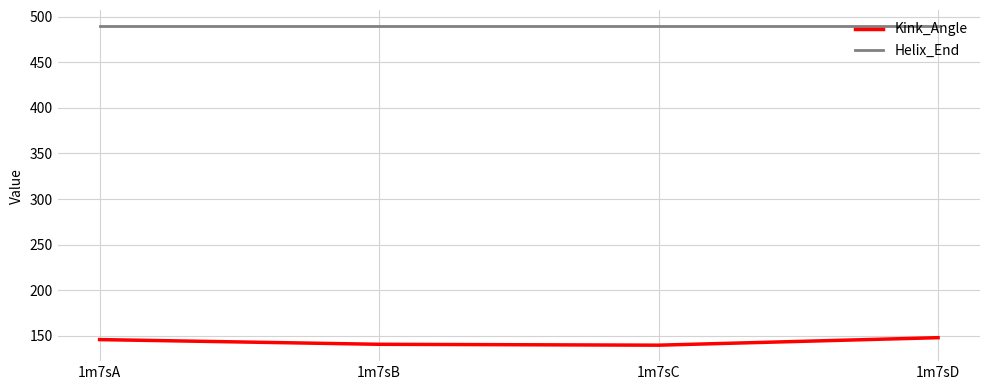

True or false: Helix_End and Kink_Angle intersect in this chart.

False